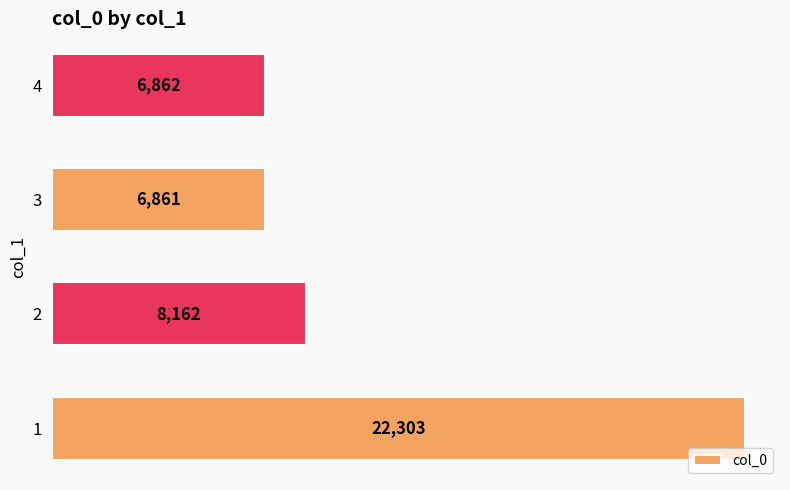

The chart shows a value of 5273 at 2. True or false?

False